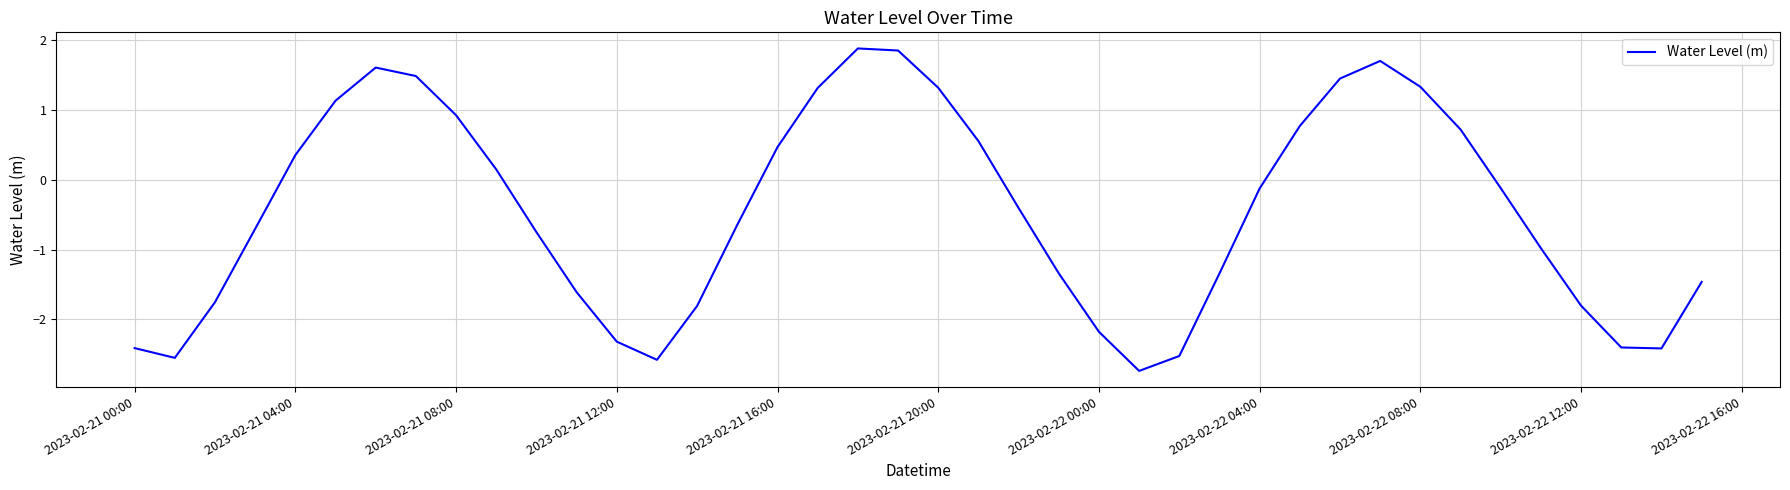

What is the maximum value shown in the chart?

1.9